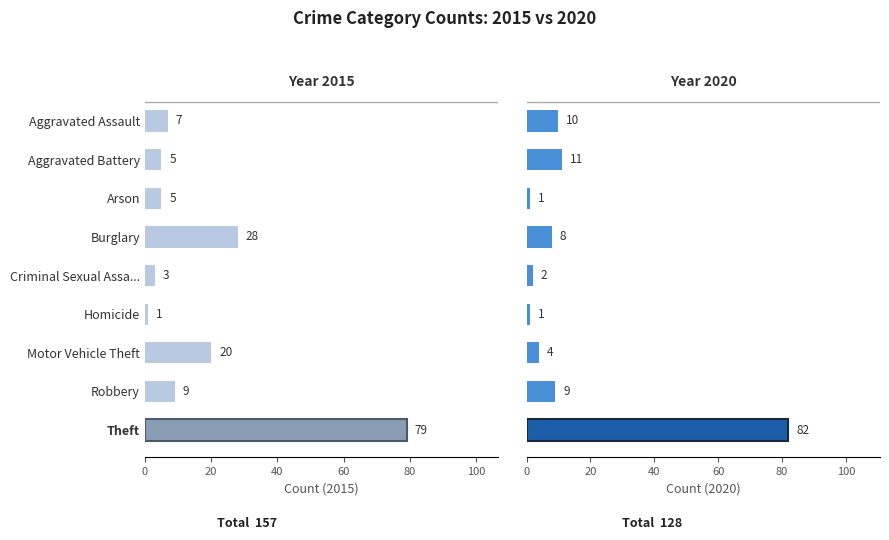

What is the minimum value for 2020?

1